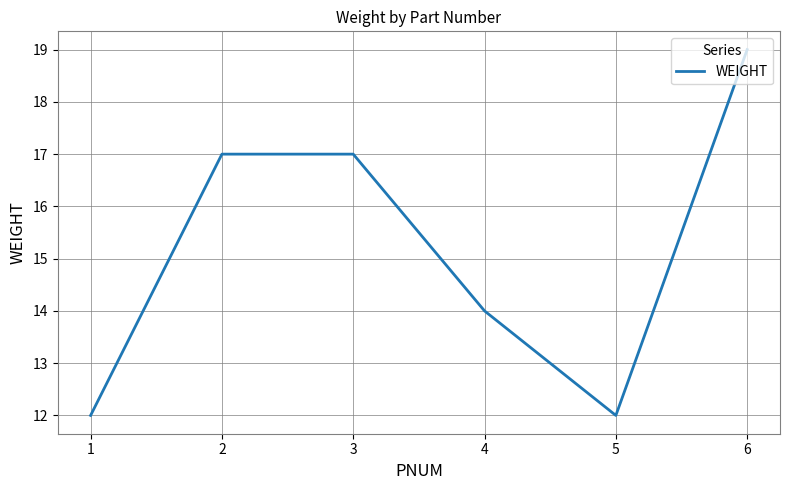

Does the chart have visible grid lines?

Yes